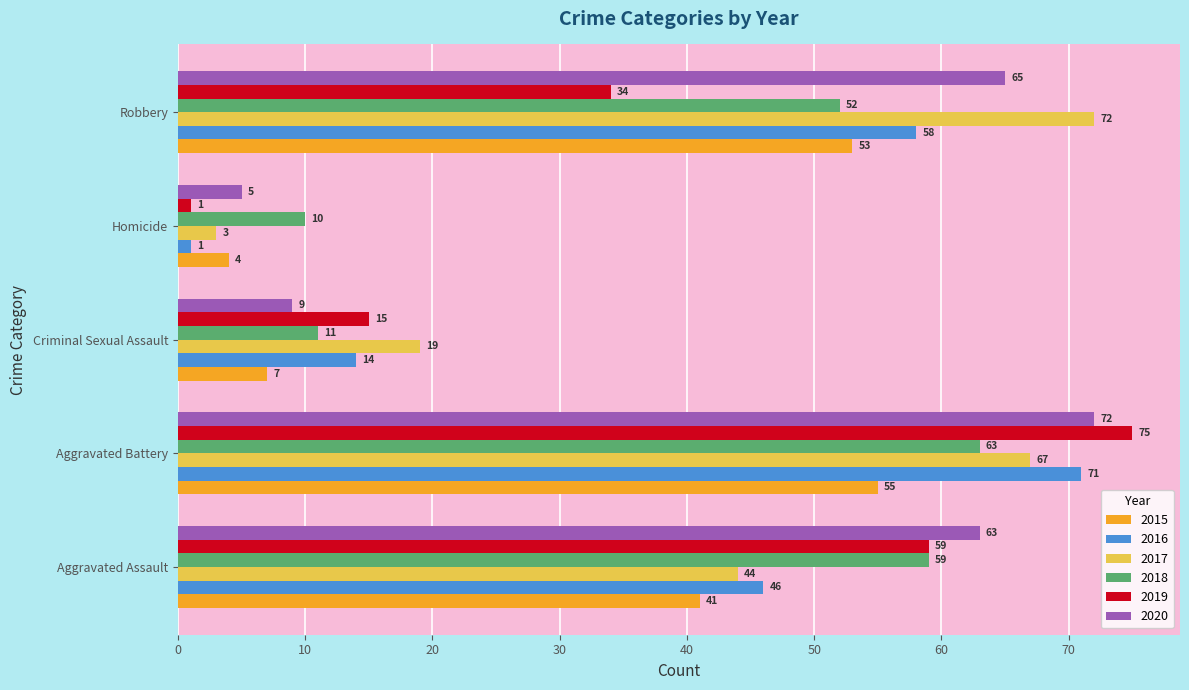

At how many categories does at least one series exceed 35?

3